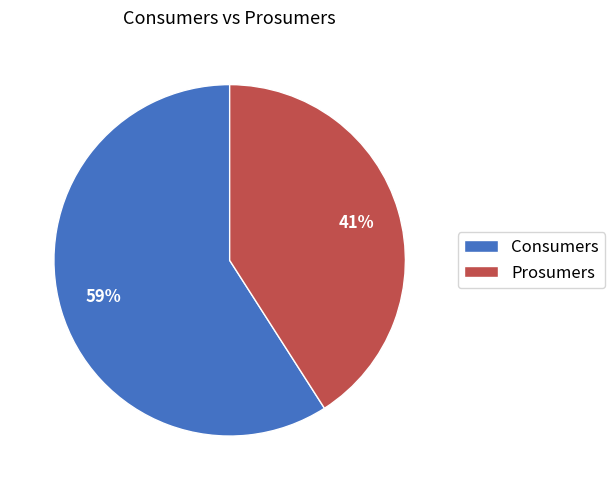

Is there any slice that represents more than half of the pie?

Yes